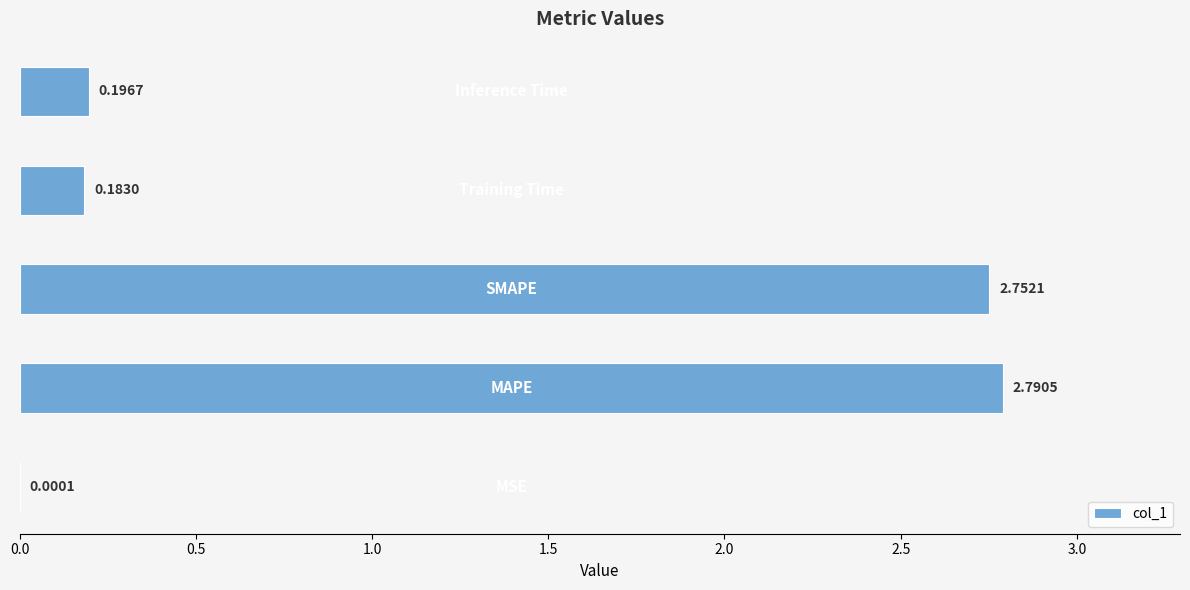

How many categories are shown in the chart?

5